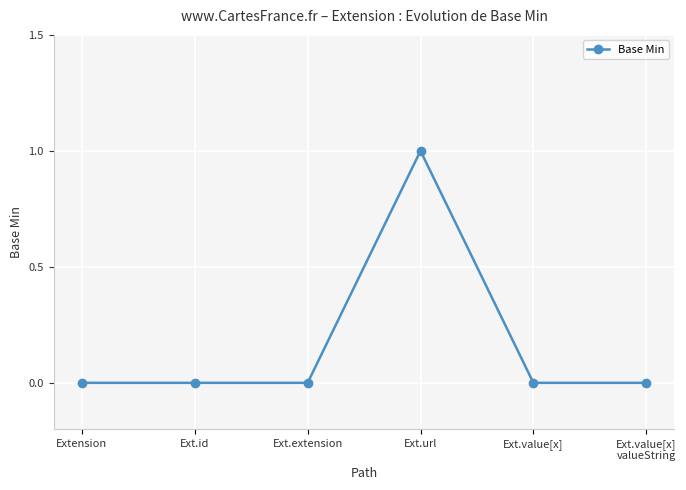

At which category does the chart reach its peak across all series?

Ext.url